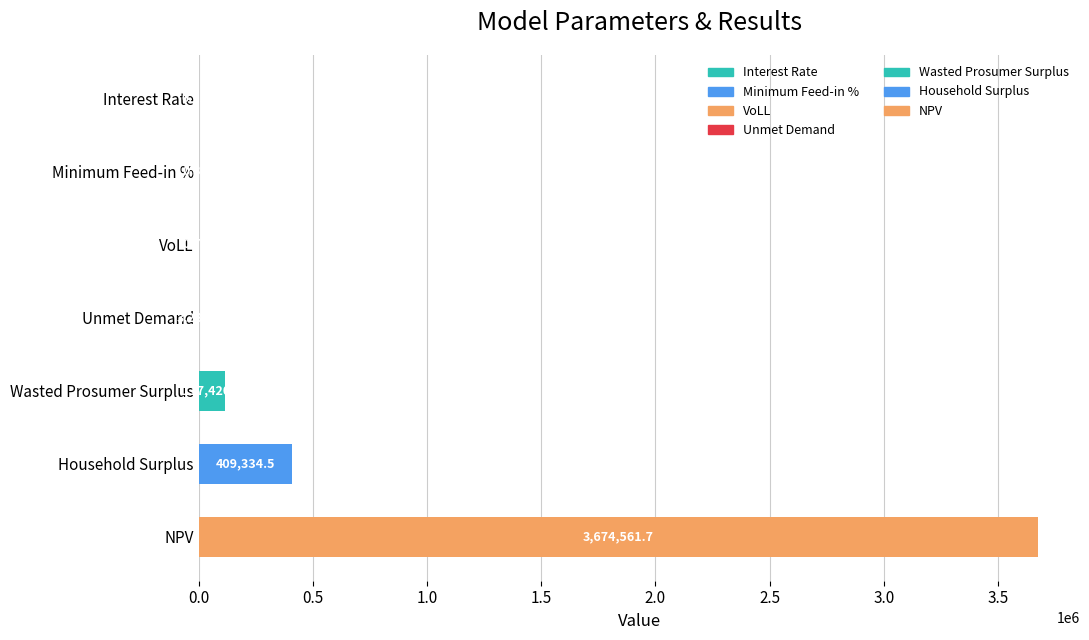

At which label is the value closest to 1837280?

Household Surplus